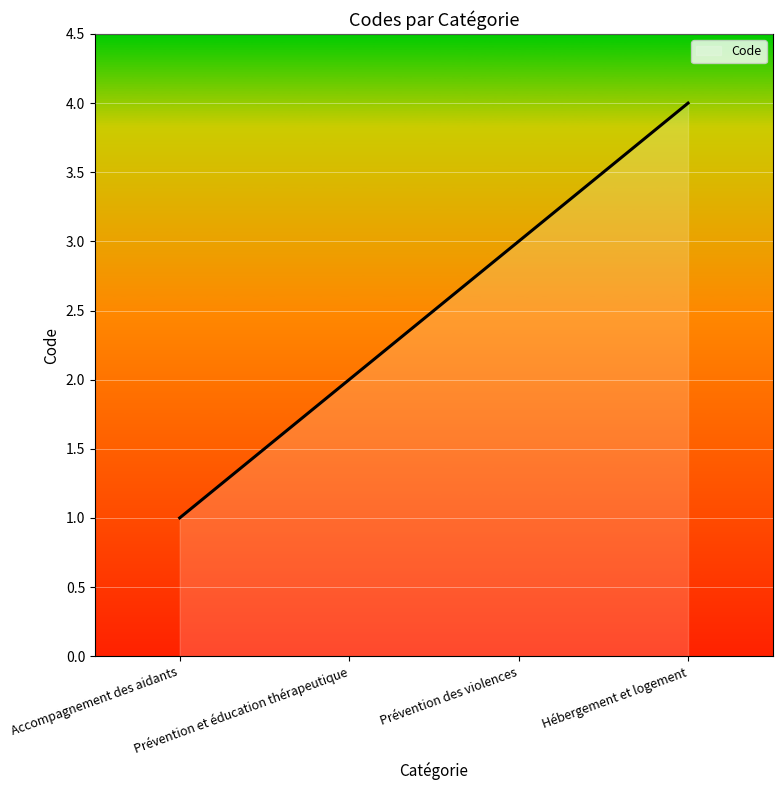

What value does the data have at Hébergement et logement?

4